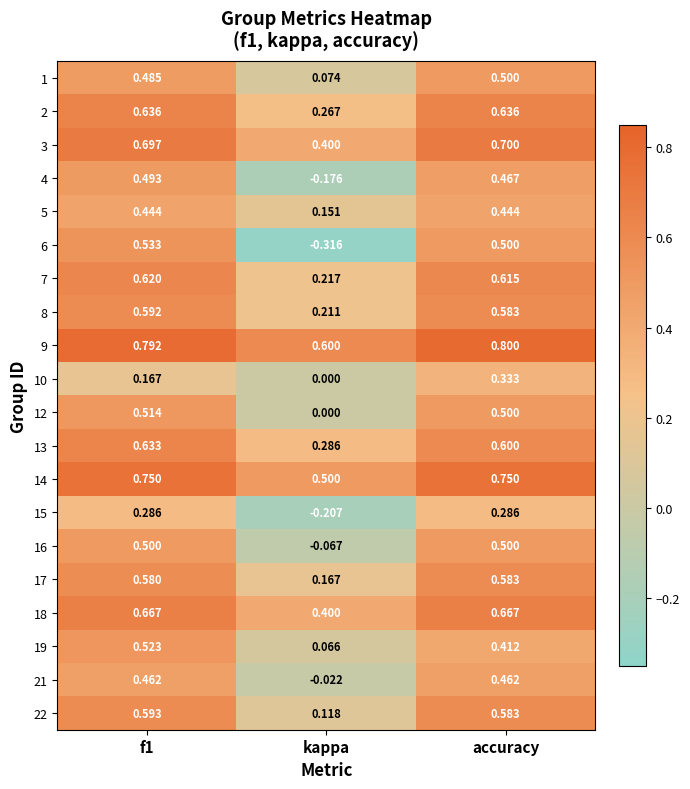

At which label is 13 closest to 0?

kappa